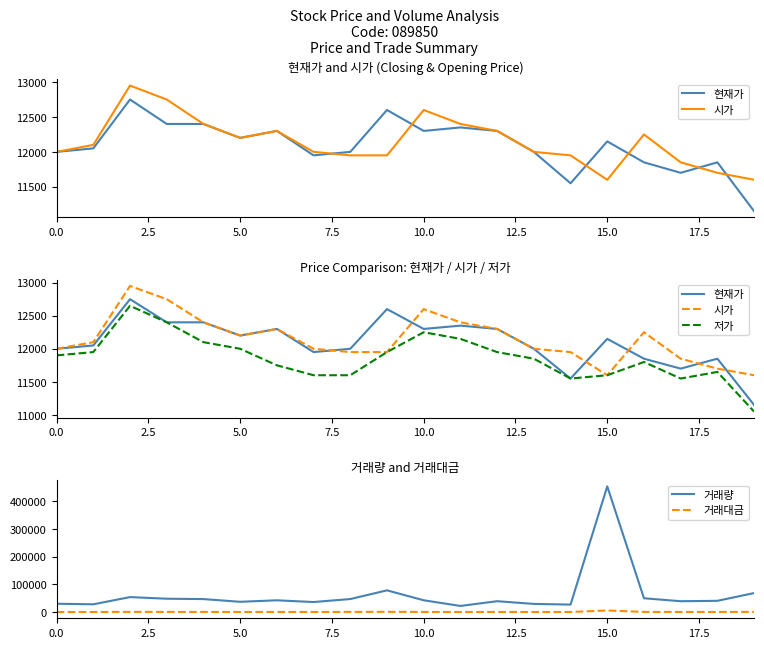

What is the lowest value of the 거래대금 series?

271